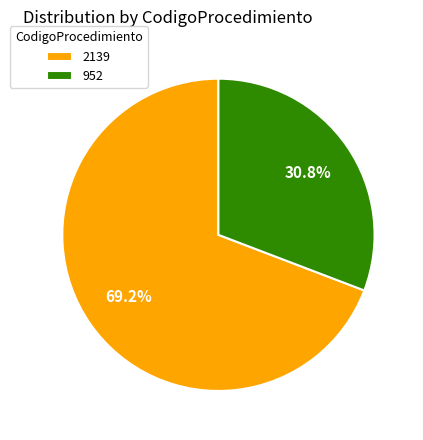

What is the majority slice?

2139